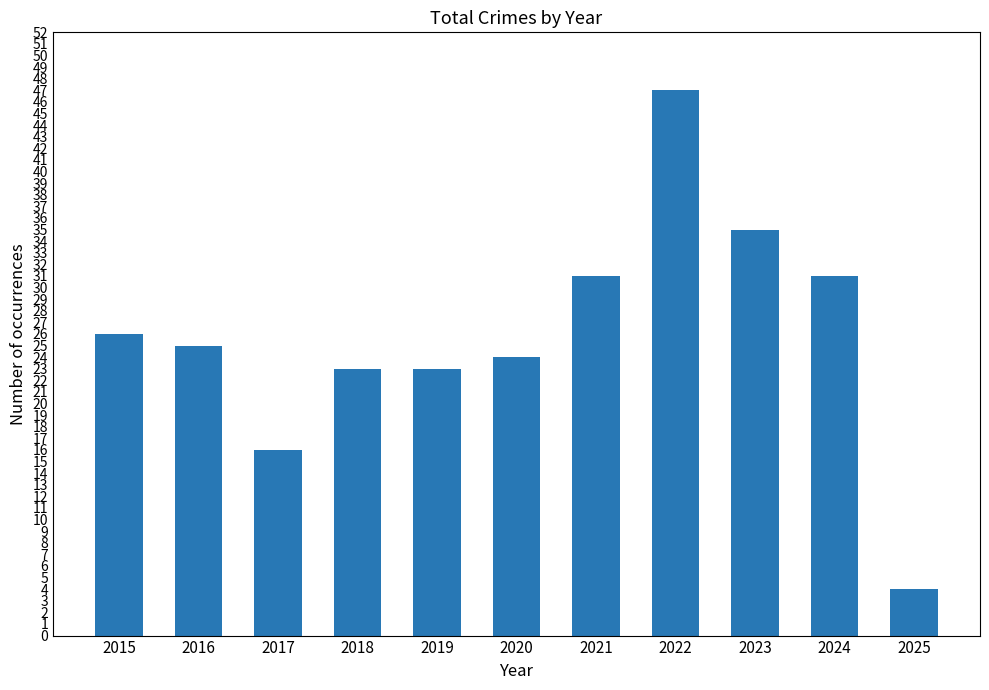

What is the maximum value shown in the chart?

47